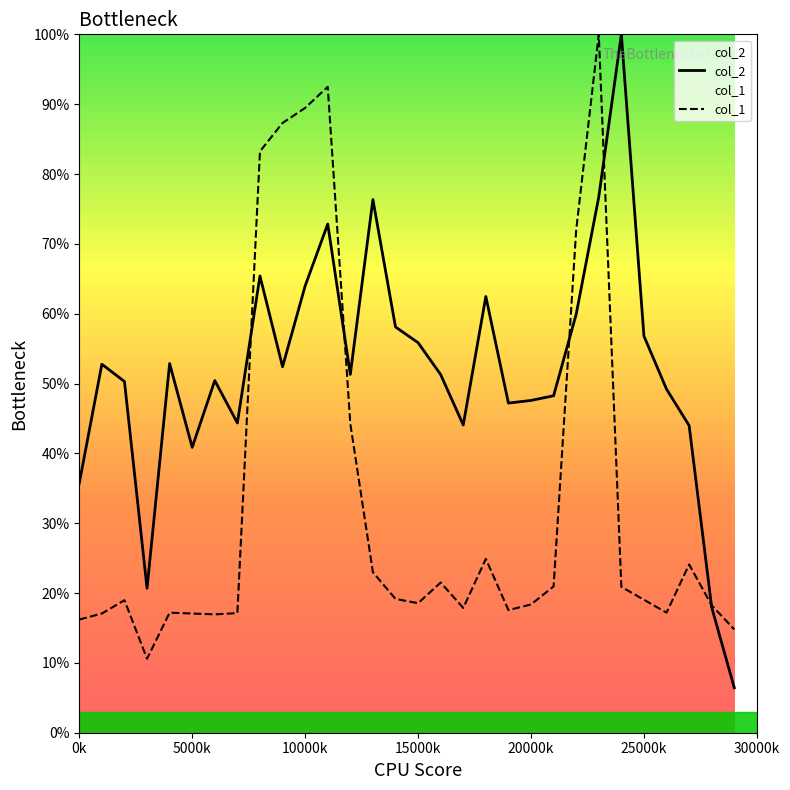

List the series in order of their peak value, highest first.

col_2, col_1